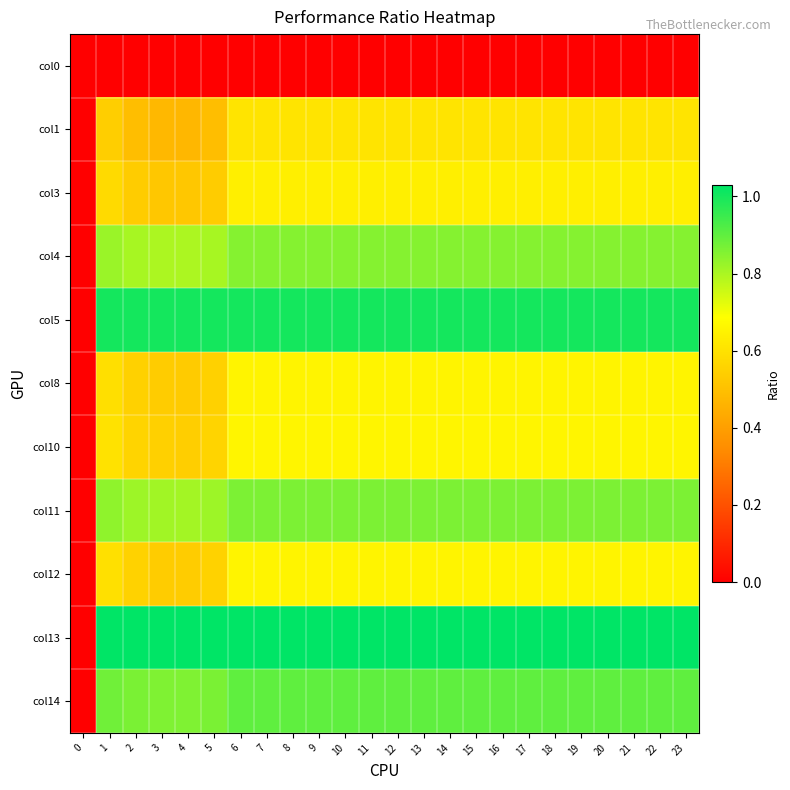

Reading right to left, extract all data points from this chart.

col0: 23=0.0	22=0.0	21=0.0	20=0.0	19=0.0	18=0.0	17=0.0	16=0.0	15=0.0	14=0.0	13=0.0	12=0.0	11=0.0	10=0.0	9=0.0	8=0.0	7=0.0	6=0.0	5=0.0	4=0.0	3=0.0	2=0.0	1=0.0	0=0.0
col1: 23=0.6	22=0.6	21=0.6	20=0.6	19=0.6	18=0.6	17=0.6	16=0.6	15=0.6	14=0.6	13=0.6	12=0.6	11=0.6	10=0.6	9=0.6	8=0.6	7=0.6	6=0.6	5=0.5	4=0.5	3=0.5	2=0.5	1=0.5	0=0.0
col3: 23=0.6	22=0.6	21=0.6	20=0.6	19=0.6	18=0.6	17=0.6	16=0.6	15=0.6	14=0.6	13=0.6	12=0.6	11=0.6	10=0.6	9=0.6	8=0.6	7=0.6	6=0.6	5=0.5	4=0.5	3=0.5	2=0.5	1=0.6	0=0.0
col4: 23=0.8	22=0.8	21=0.8	20=0.8	19=0.8	18=0.8	17=0.8	16=0.8	15=0.8	14=0.8	13=0.8	12=0.8	11=0.8	10=0.8	9=0.8	8=0.8	7=0.8	6=0.8	5=0.8	4=0.8	3=0.8	2=0.8	1=0.8	0=0.0
col5: 23=1.0	22=1.0	21=1.0	20=1.0	19=1.0	18=1.0	17=1.0	16=1.0	15=1.0	14=1.0	13=1.0	12=1.0	11=1.0	10=1.0	9=1.0	8=1.0	7=1.0	6=1.0	5=1.0	4=1.0	3=1.0	2=1.0	1=1.0	0=0.0
col8: 23=0.7	22=0.7	21=0.7	20=0.7	19=0.7	18=0.7	17=0.7	16=0.7	15=0.7	14=0.7	13=0.7	12=0.7	11=0.7	10=0.7	9=0.7	8=0.7	7=0.7	6=0.7	5=0.6	4=0.5	3=0.5	2=0.6	1=0.6	0=0.0
col10: 23=0.7	22=0.7	21=0.7	20=0.7	19=0.7	18=0.7	17=0.7	16=0.7	15=0.7	14=0.7	13=0.7	12=0.7	11=0.7	10=0.7	9=0.7	8=0.7	7=0.7	6=0.7	5=0.6	4=0.5	3=0.5	2=0.6	1=0.6	0=0.0
col11: 23=0.9	22=0.9	21=0.9	20=0.9	19=0.9	18=0.9	17=0.9	16=0.9	15=0.9	14=0.9	13=0.9	12=0.9	11=0.9	10=0.9	9=0.9	8=0.9	7=0.9	6=0.9	5=0.8	4=0.8	3=0.8	2=0.8	1=0.8	0=0.0
col12: 23=0.7	22=0.7	21=0.7	20=0.7	19=0.7	18=0.7	17=0.7	16=0.7	15=0.7	14=0.7	13=0.7	12=0.7	11=0.7	10=0.7	9=0.7	8=0.7	7=0.7	6=0.7	5=0.6	4=0.5	3=0.5	2=0.6	1=0.6	0=0.0
col13: 23=1.0	22=1.0	21=1.0	20=1.0	19=1.0	18=1.0	17=1.0	16=1.0	15=1.0	14=1.0	13=1.0	12=1.0	11=1.0	10=1.0	9=1.0	8=1.0	7=1.0	6=1.0	5=1.0	4=1.0	3=1.0	2=1.0	1=1.0	0=0.0
col14: 23=0.9	22=0.9	21=0.9	20=0.9	19=0.9	18=0.9	17=0.9	16=0.9	15=0.9	14=0.9	13=0.9	12=0.9	11=0.9	10=0.9	9=0.9	8=0.9	7=0.9	6=0.9	5=0.9	4=0.9	3=0.9	2=0.9	1=0.9	0=0.0